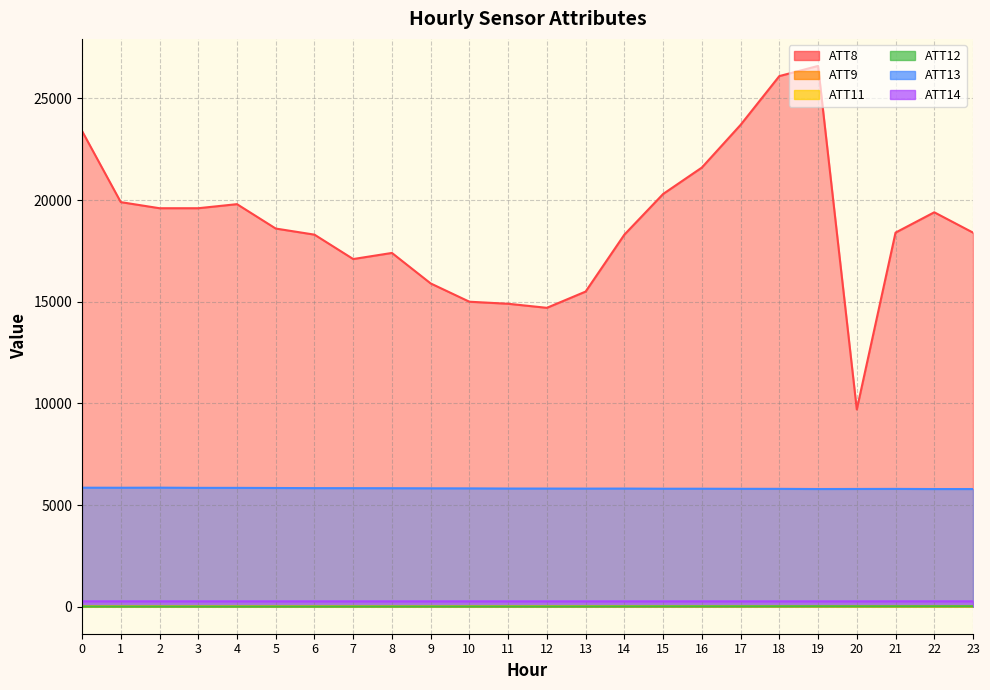

How many interior local valleys does the ATT14 series have?

7